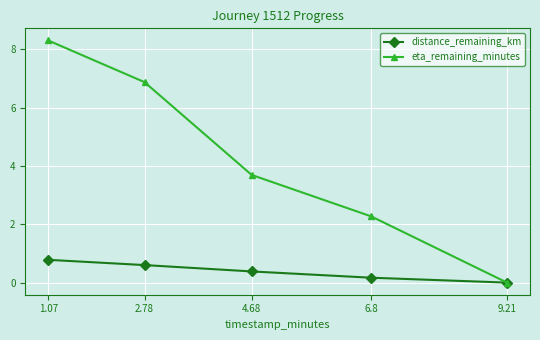

How many lines are shown in the chart?

2